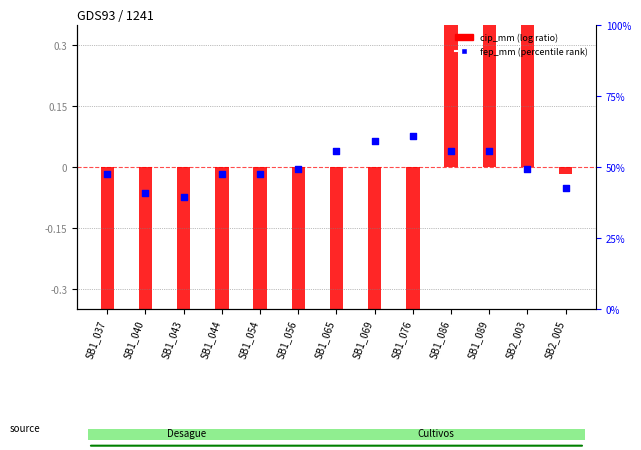

At how many categories does at least one series exceed 0?

6